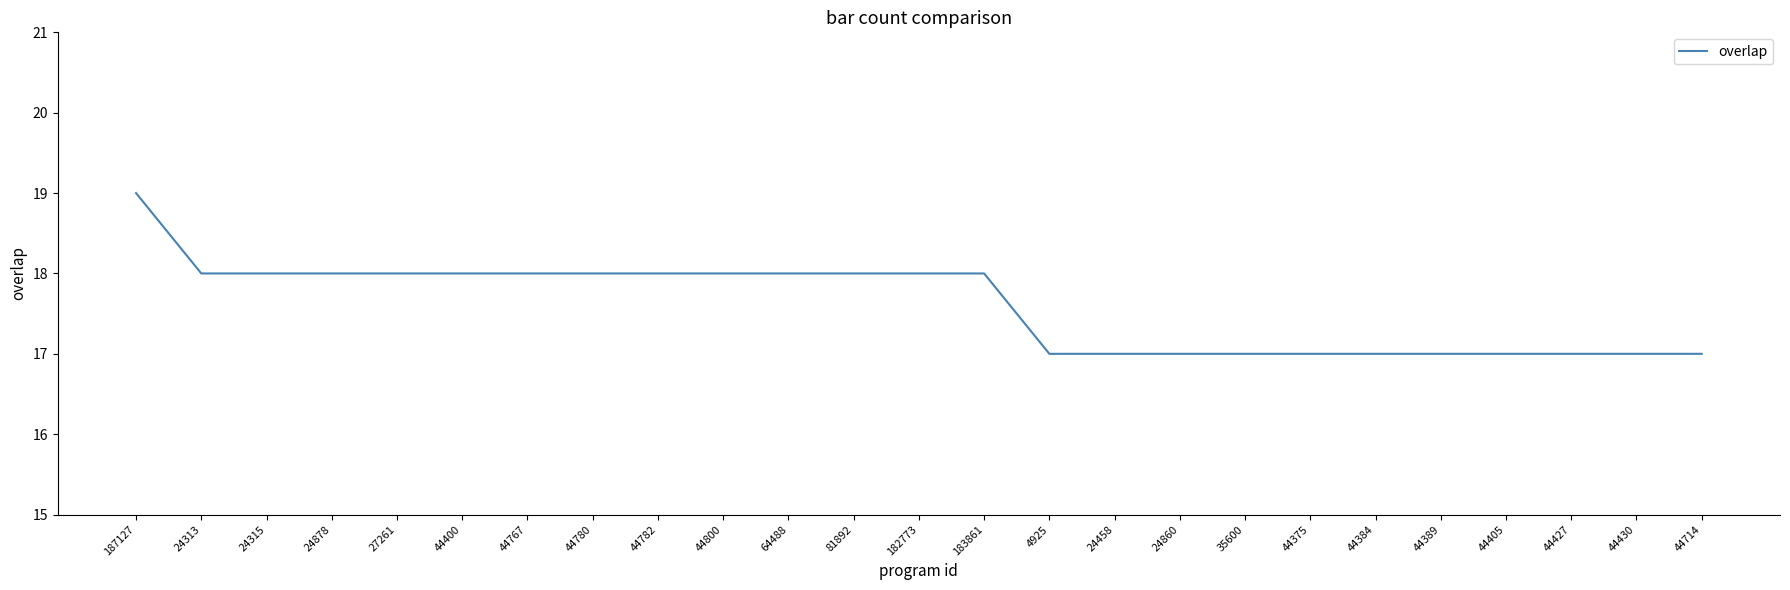

Reading right to left, transcribe all the data shown in this chart.

17	17	17	17	17	17	17	17	17	17	17	18	18	18	18	18	18	18	18	18	18	18	18	18	19